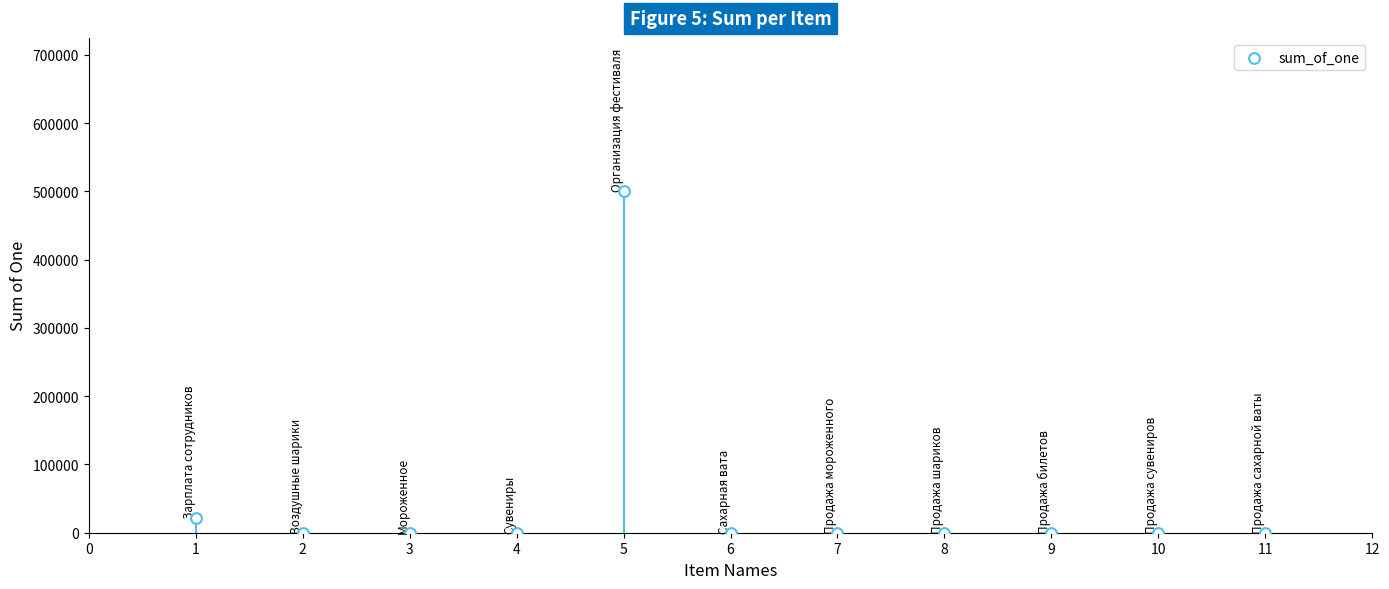

What Y value in the scatter plot is closest to 250003?

22000